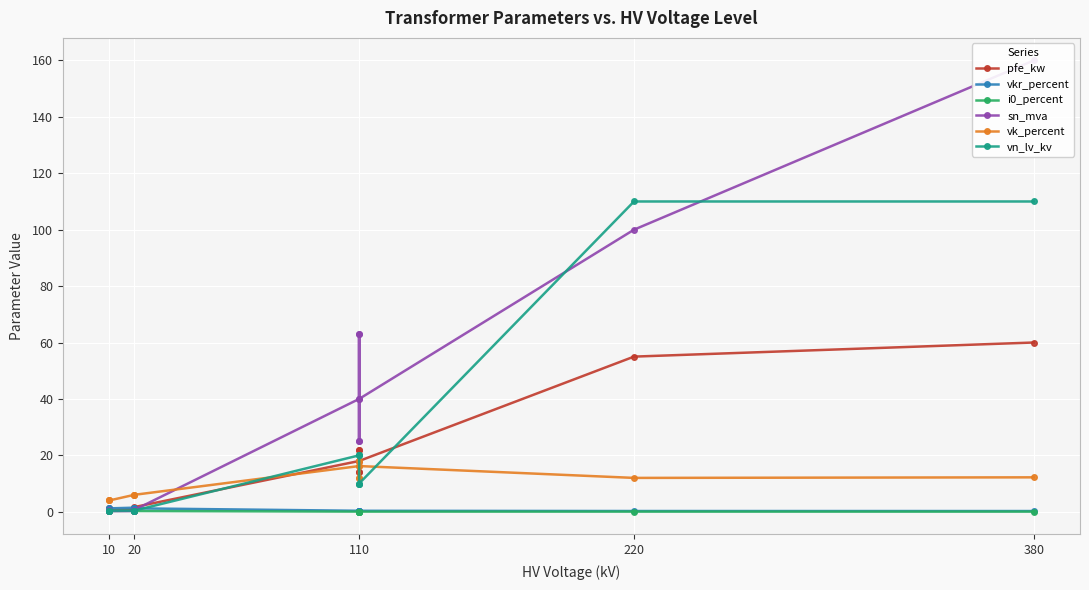

Which series has the largest total across all categories?

sn_mva